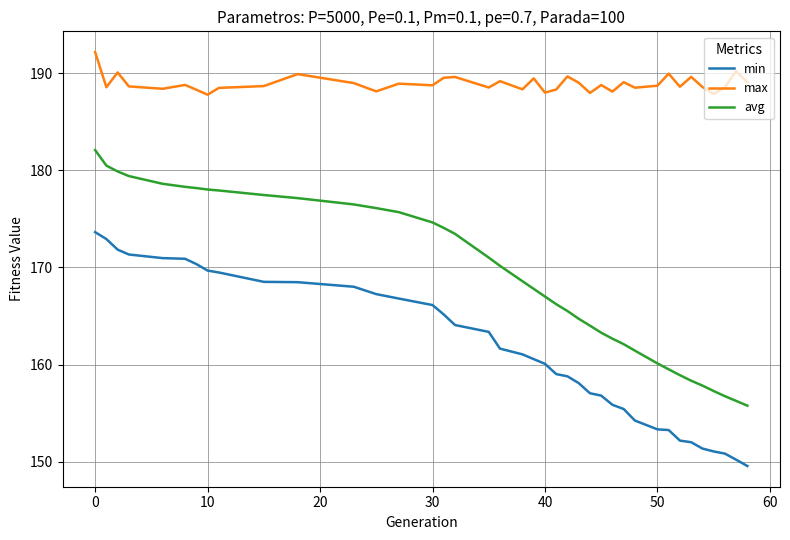

Which series has the widest spread of values?

avg